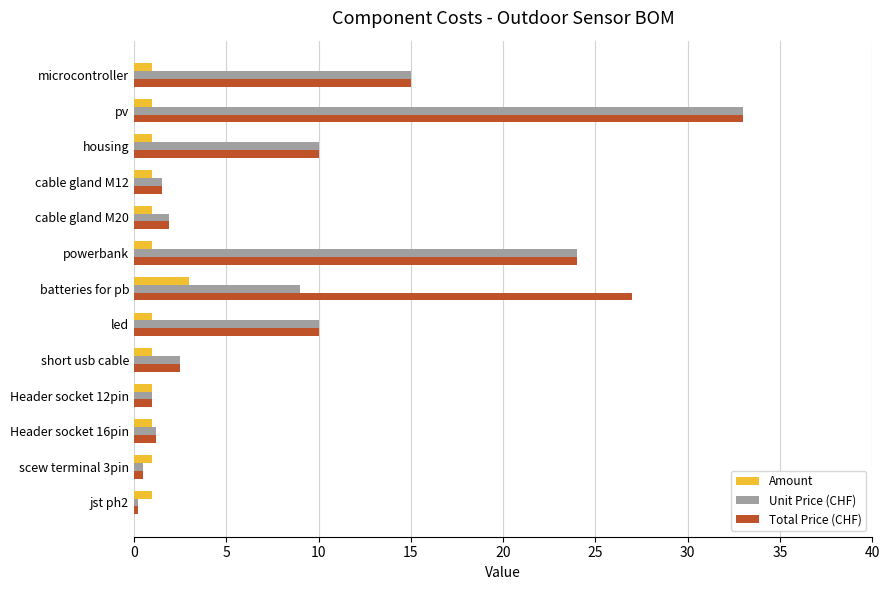

At batteries for pb, list the series in order from smallest to largest.

Amount, Unit Price (CHF), Total Price (CHF)